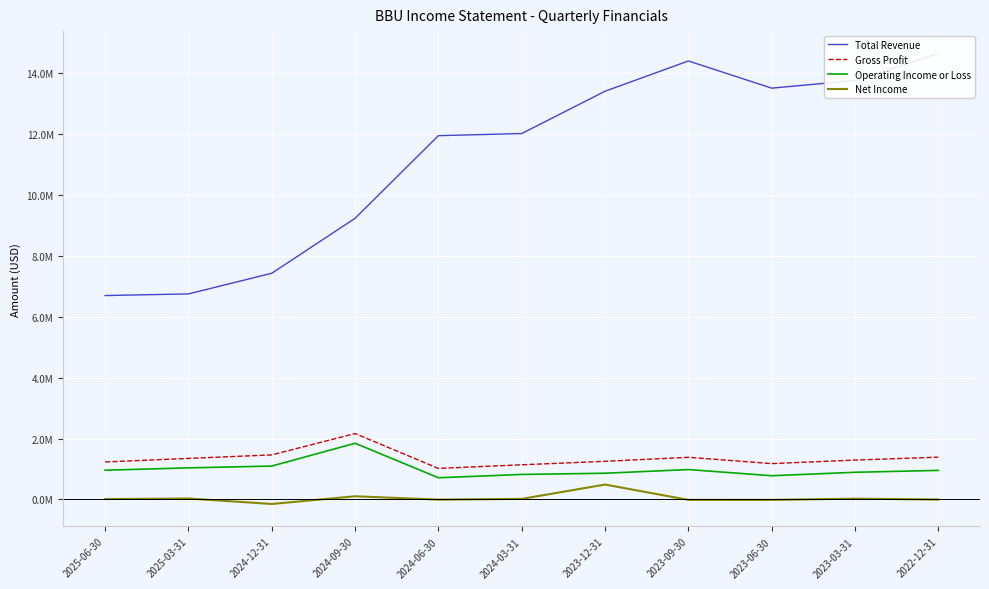

Reading left to right, what are all the values shown in this chart?

Total Revenue: 2025-06-30=6695000	2025-03-31=6749000	2024-12-31=7427000	2024-09-30=9232000	2024-06-30=11946000	2024-03-31=12015000	2023-12-31=13405000	2023-09-30=14399000	2023-06-30=13506000	2023-03-31=13758000	2022-12-31=14640000
Gross Profit: 2025-06-30=1230000	2025-03-31=1347000	2024-12-31=1462000	2024-09-30=2163000	2024-06-30=1018000	2024-03-31=1137000	2023-12-31=1251000	2023-09-30=1383000	2023-06-30=1176000	2023-03-31=1292000	2022-12-31=1388000
Operating Income or Loss: 2025-06-30=959000	2025-03-31=1036000	2024-12-31=1095000	2024-09-30=1844000	2024-06-30=711000	2024-03-31=820000	2023-12-31=860000	2023-09-30=980000	2023-06-30=778000	2023-03-31=891000	2022-12-31=953000
Net Income: 2025-06-30=11000	2025-03-31=30000	2024-12-31=-150000	2024-09-30=103000	2024-06-30=-7000	2024-03-31=17000	2023-12-31=488000	2023-09-30=-15000	2023-06-30=-16000	2023-03-31=25000	2022-12-31=-5000